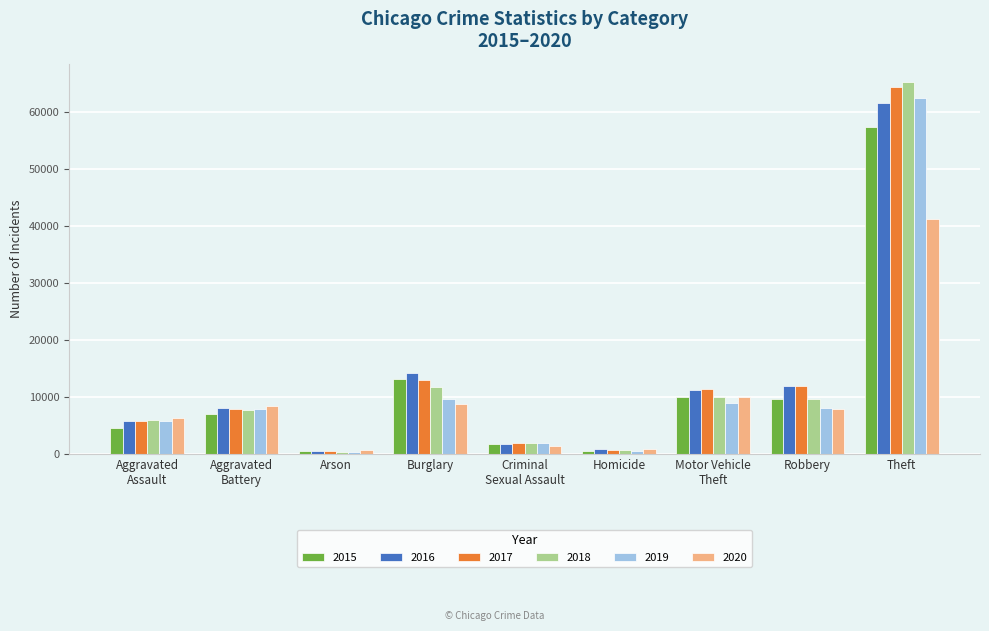

What is the sum of all 2020 values?

85292